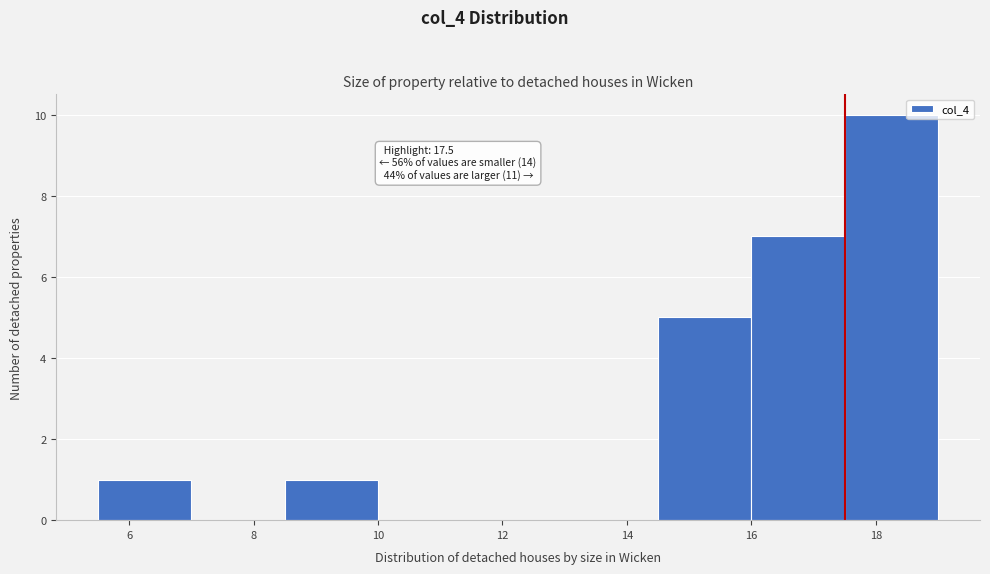

Which range on the x-axis has the tallest bar?

17.5 to 19.0